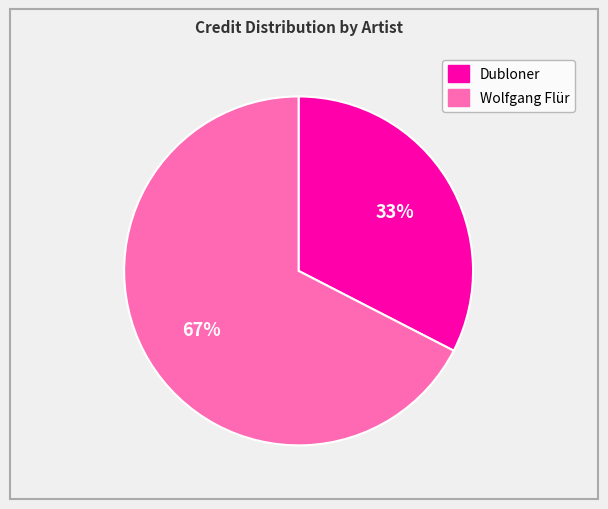

Does any single category account for the majority?

Yes